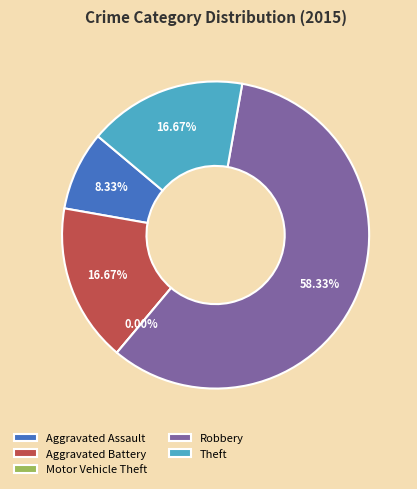

Which slice is the largest?

Robbery